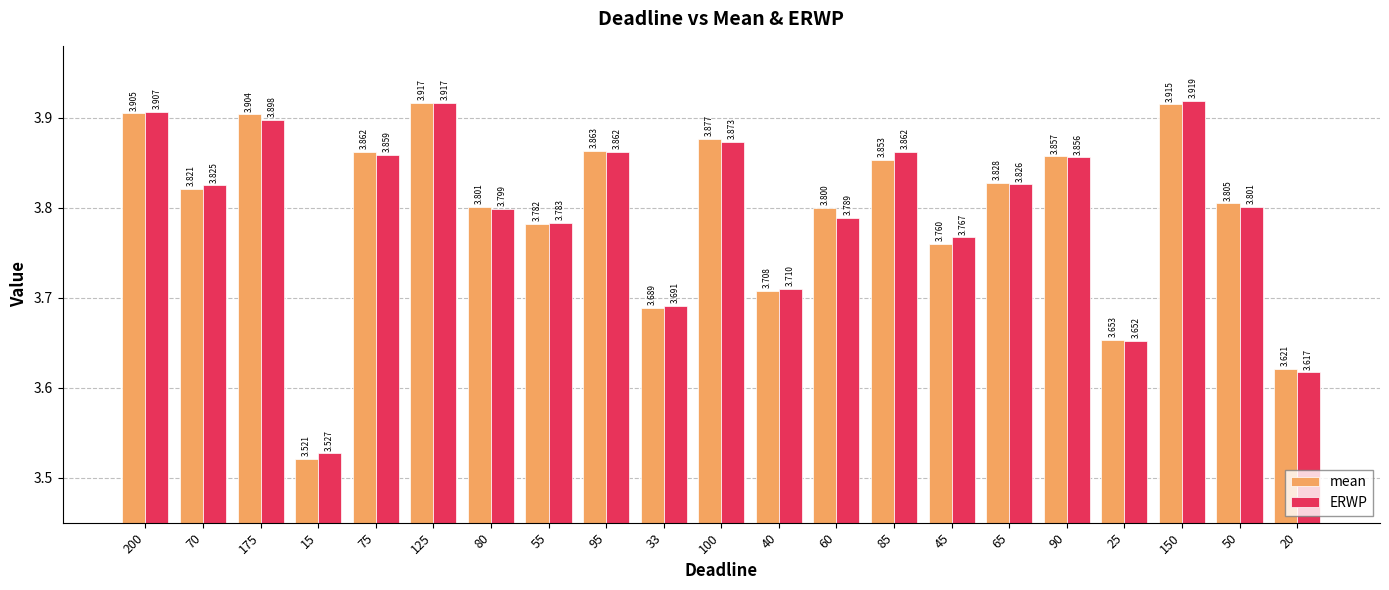

At which label is ERWP closest to 3?

15